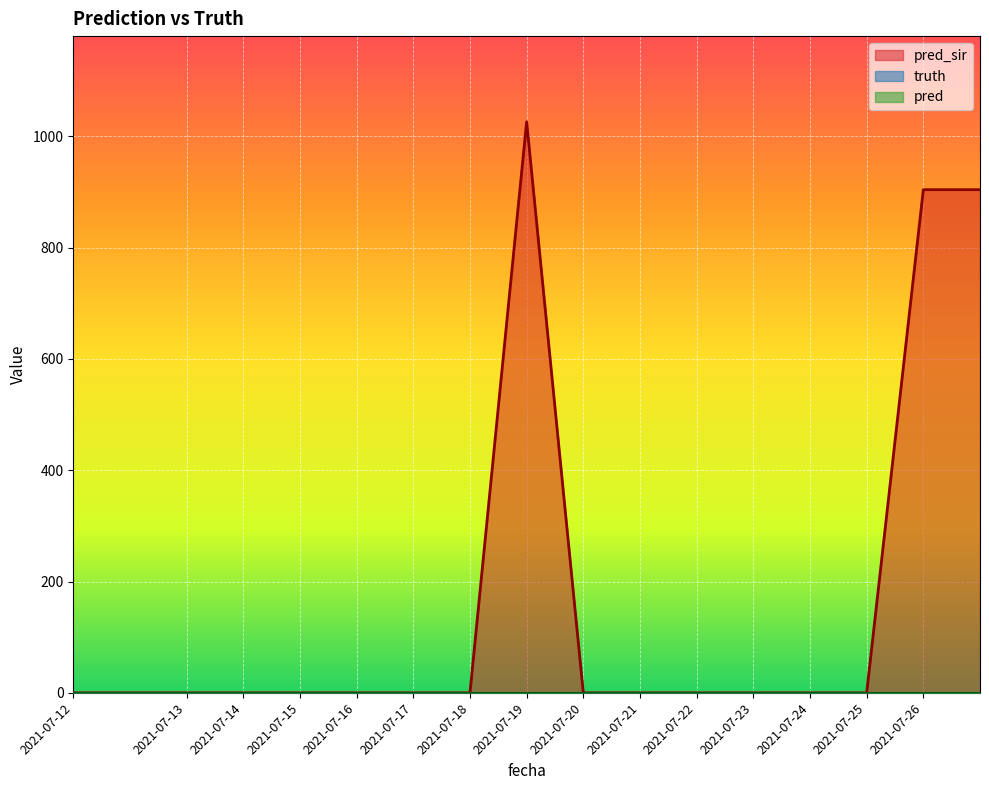

The value of pred_sir at 2021-07-17 is 607. True or false?

False